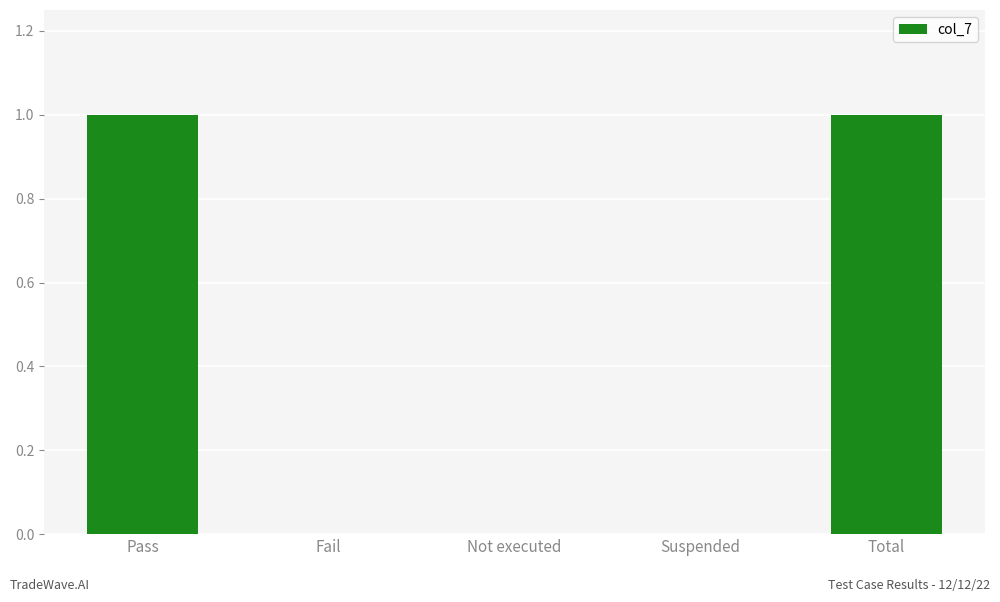

Is it true that the value at Fail is 0?

True